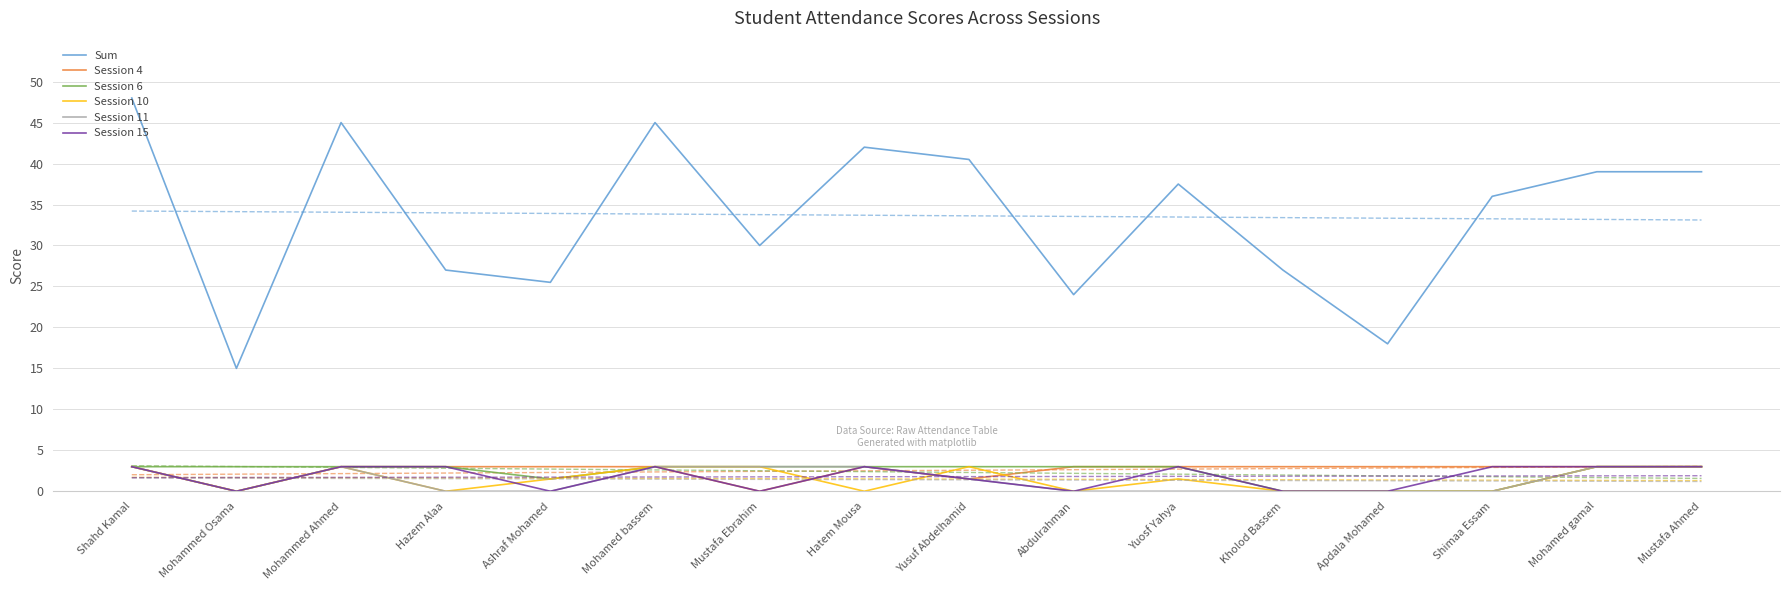

True or false: Session 10 and Session 15 intersect in this chart.

True